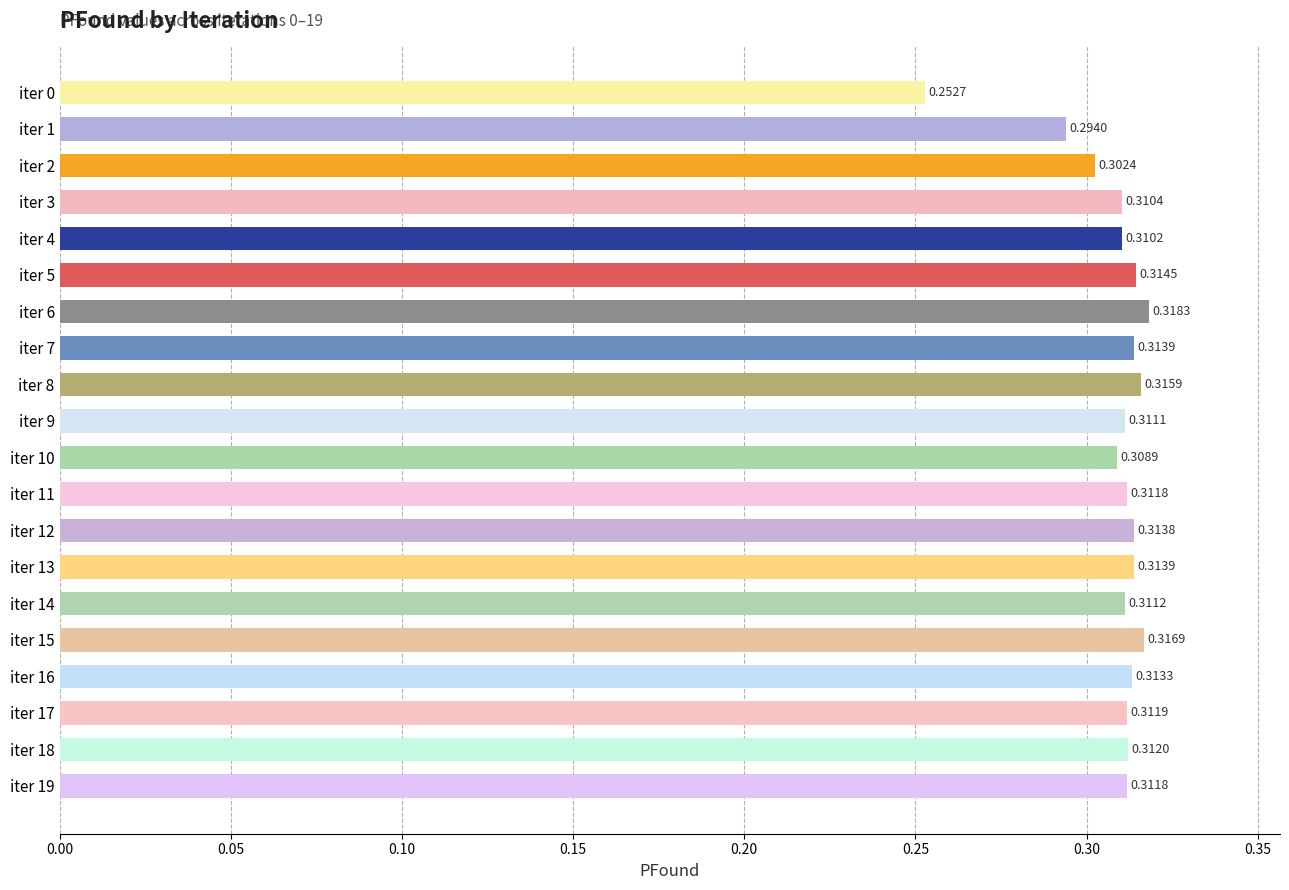

Which has a higher value, iter 9 or iter 8?

iter 8